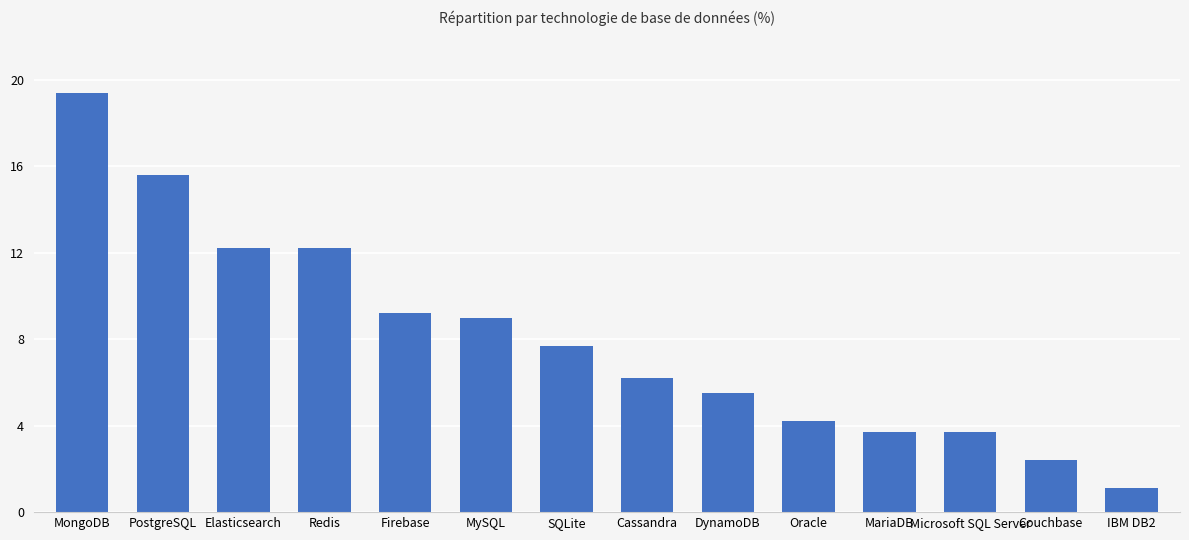

What is the label of the 10th bar from the right?

Firebase